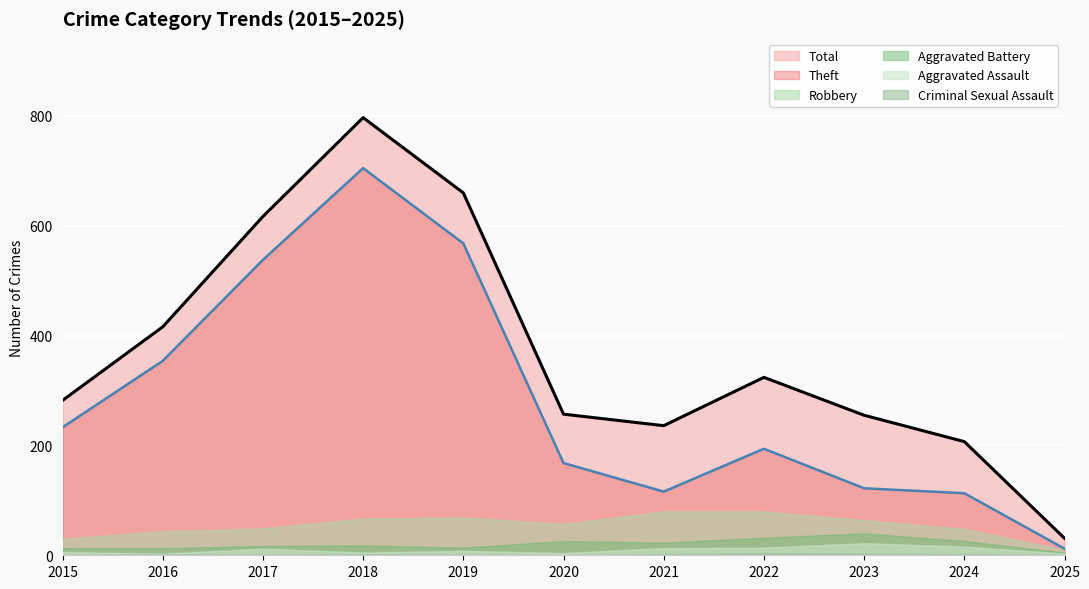

What is the minimum value for Total?

31